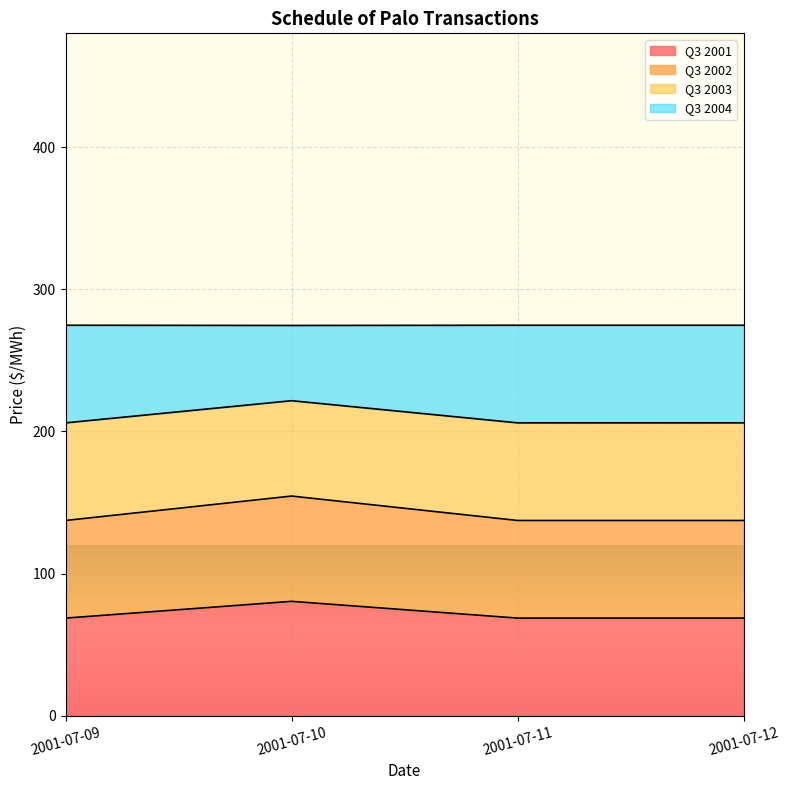

True or false: Q3 2002 and Q3 2003 cross at least once.

False